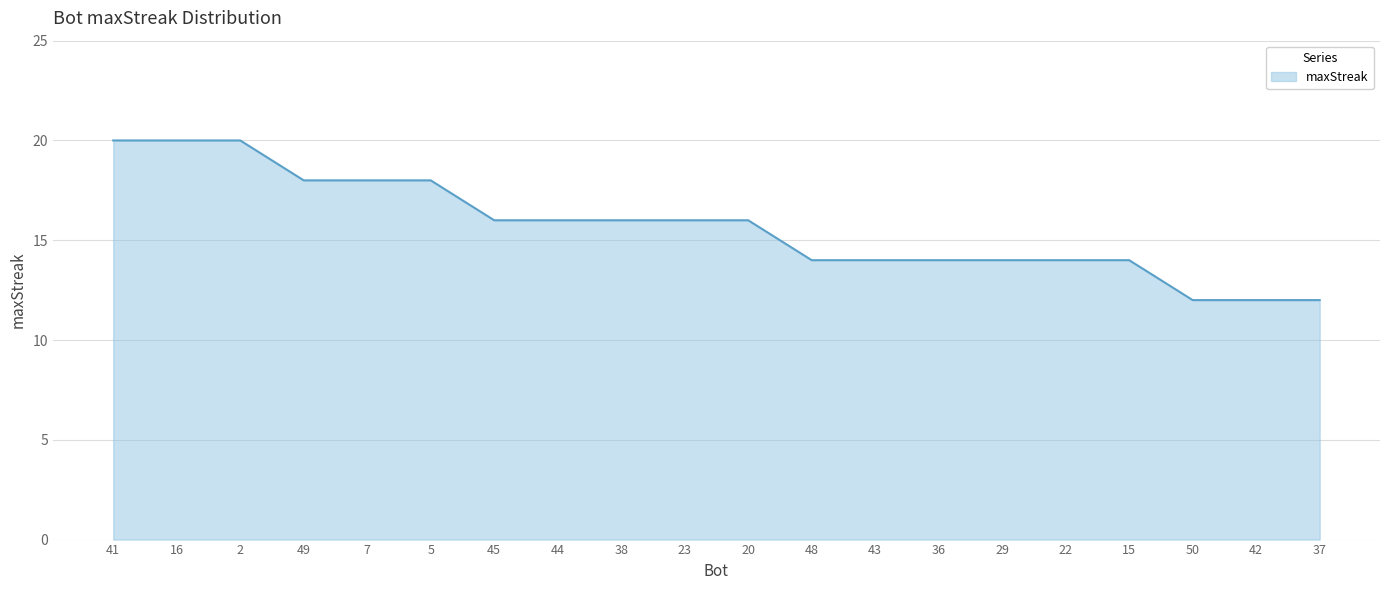

Does the chart display data point markers on the line(s)?

No